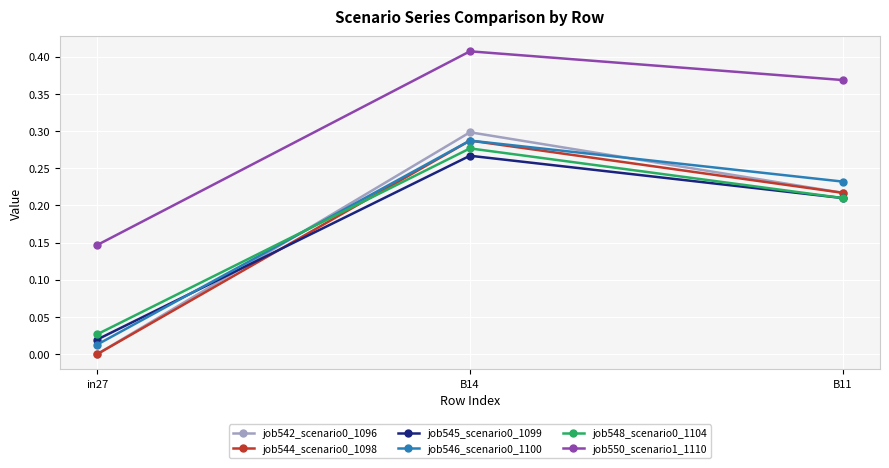

At which category is the sum across all series the highest?

B14